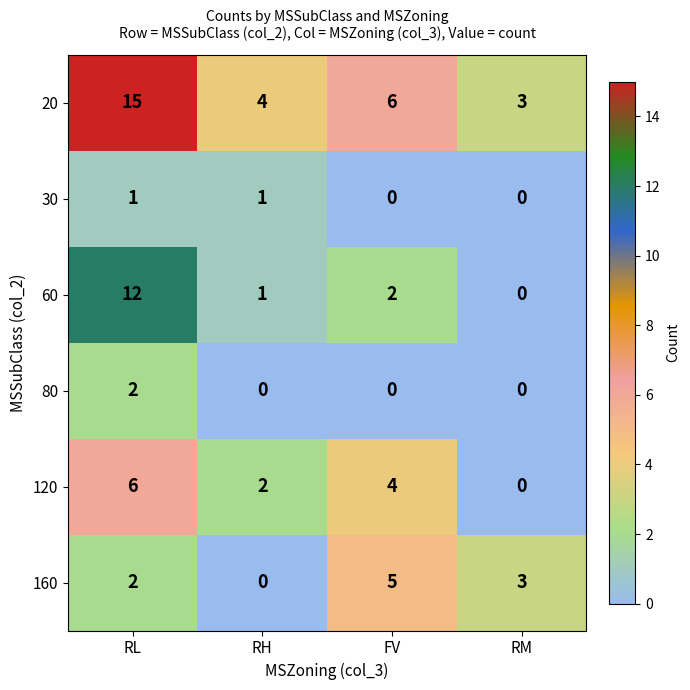

What is the average value of the 120 series?

3